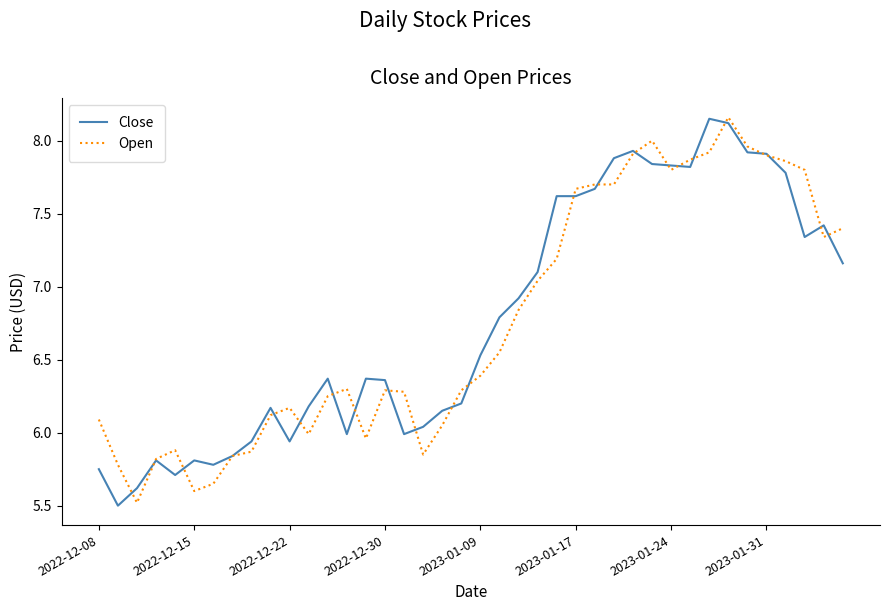

What is the minimum value shown in the chart?

5.5